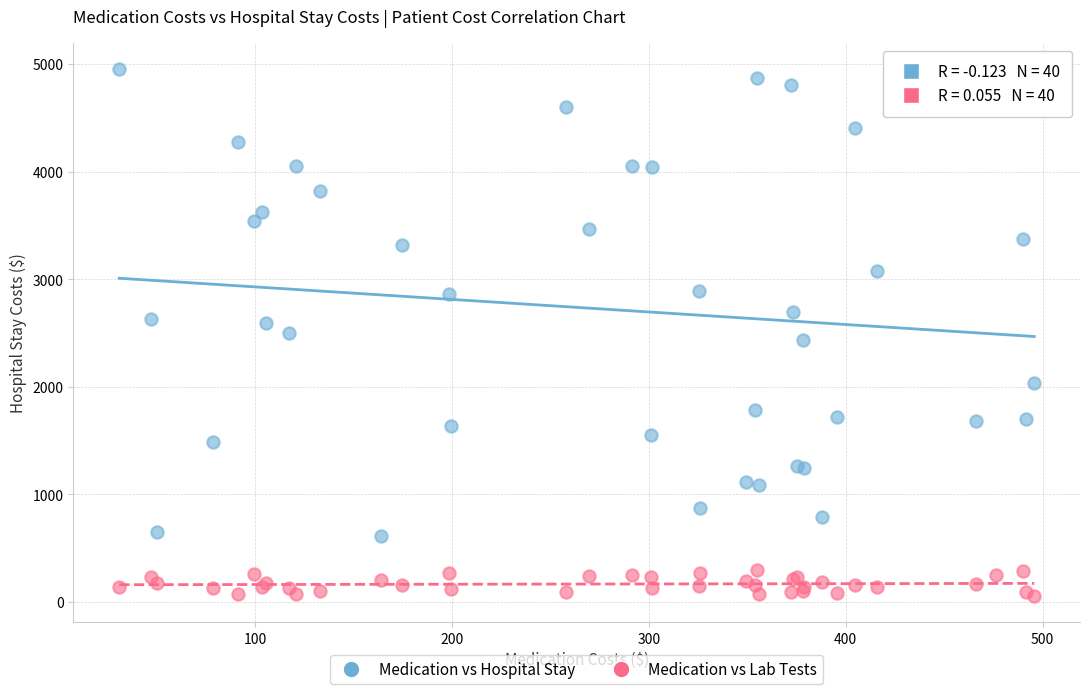

Which series has the largest Y range (max minus min)?

Medication vs Hospital Stay